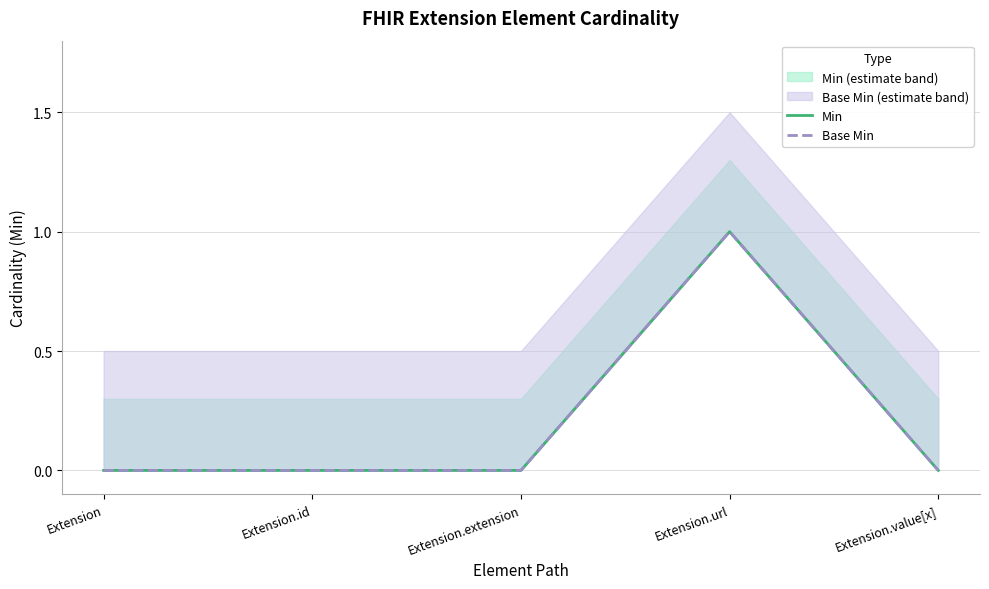

What is the approximate value of Min at Extension.url?

1